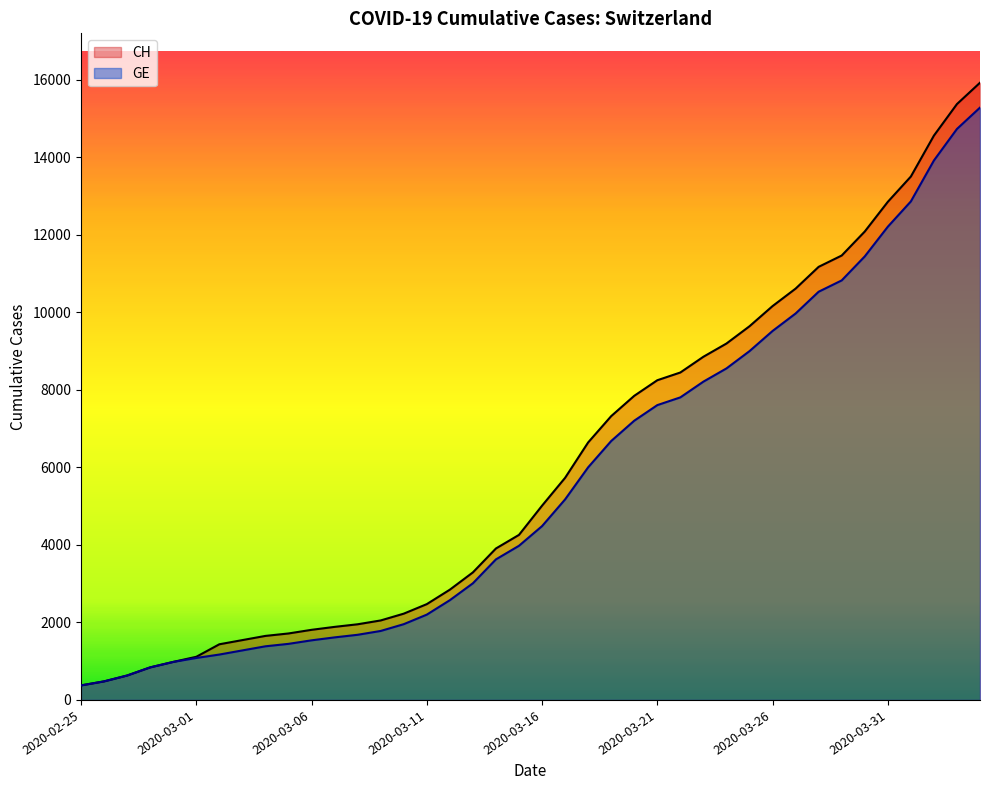

What is the difference between the GE values at 2020-04-04 and 2020-03-18?

9282